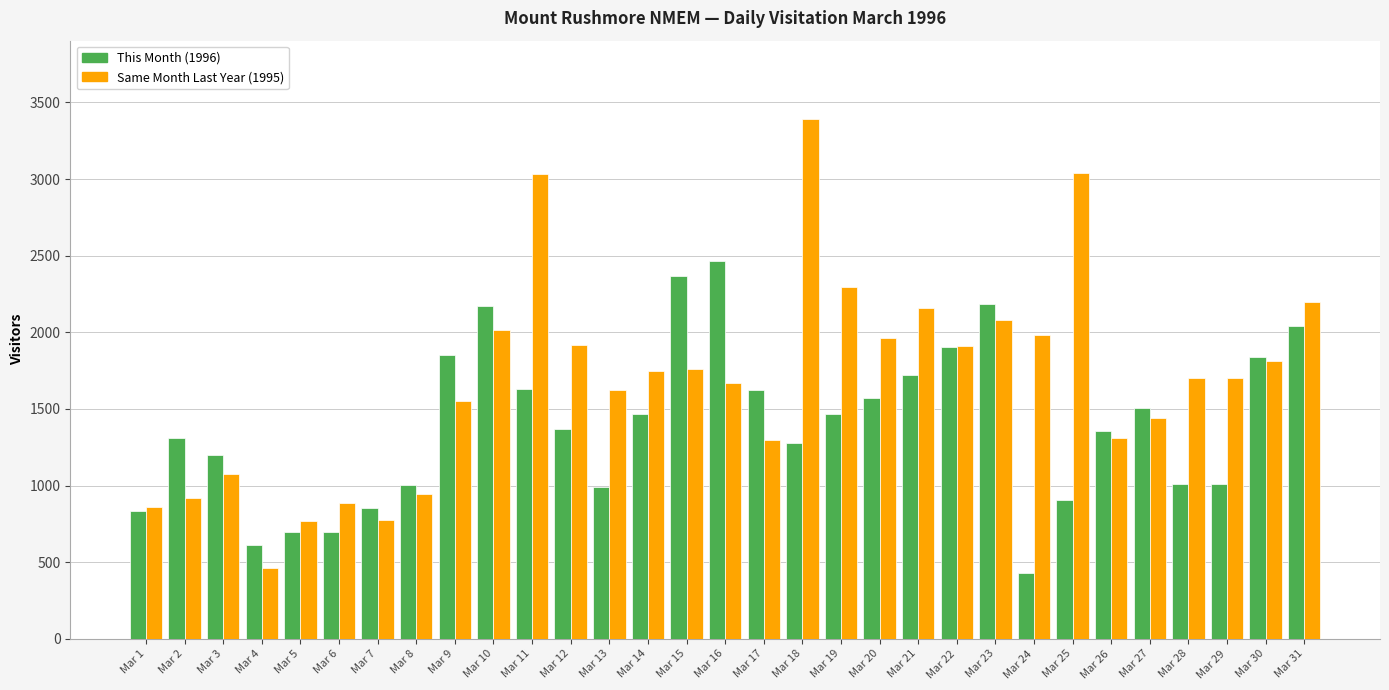

What is the spread (max minus min) of values at Mar 11?

1402